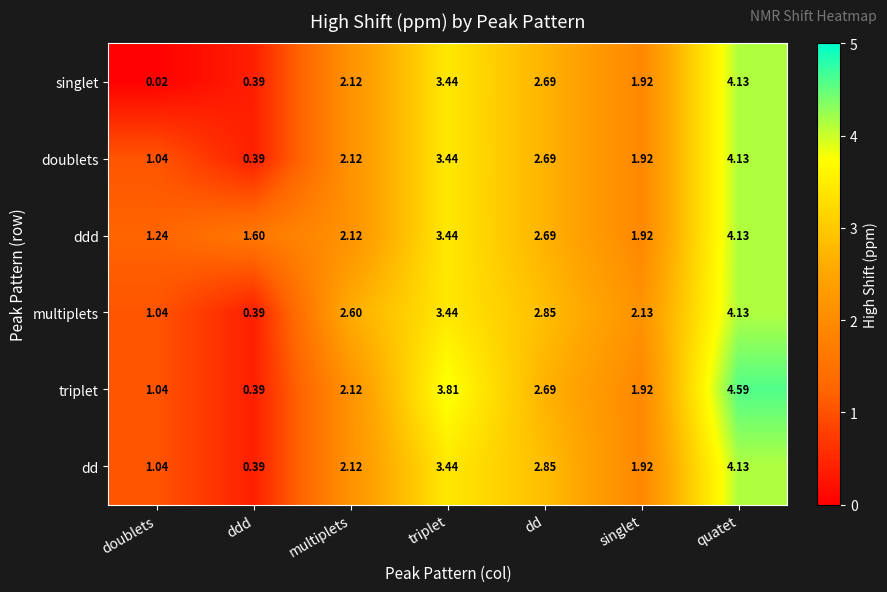

At which label is multiplets closest to 2?

singlet